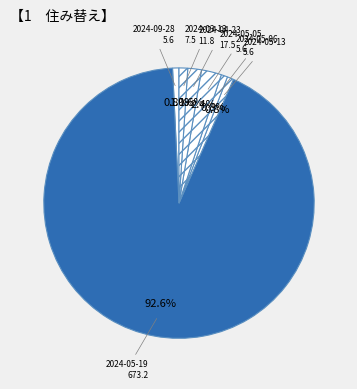

The 2024-05-05 slice represents 2% of the pie. True or false?

True